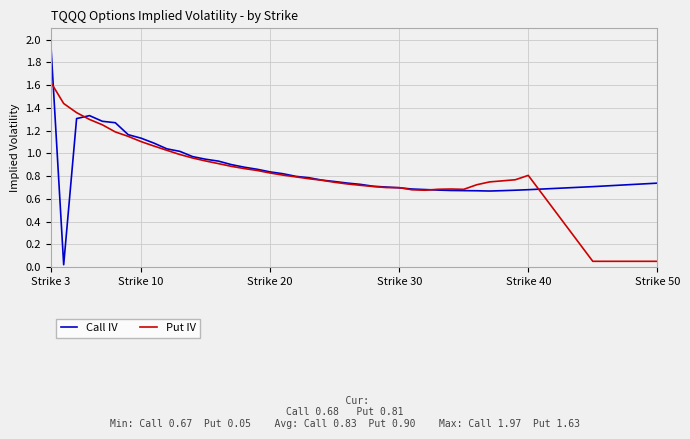

List the series in order of their peak value, highest first.

Call IV, Put IV